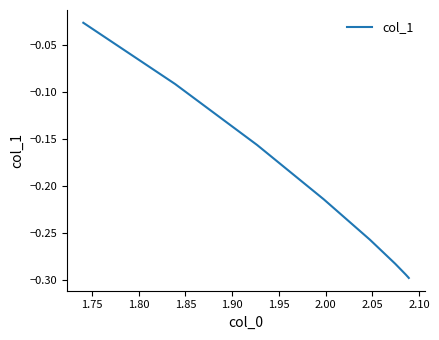

What is the value of the 20th point from the left?

-0.3